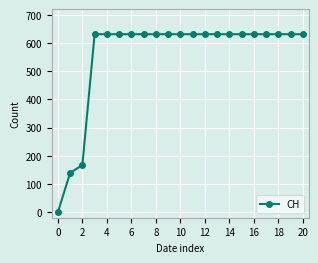

What is the value of the 20th point from the left?

631